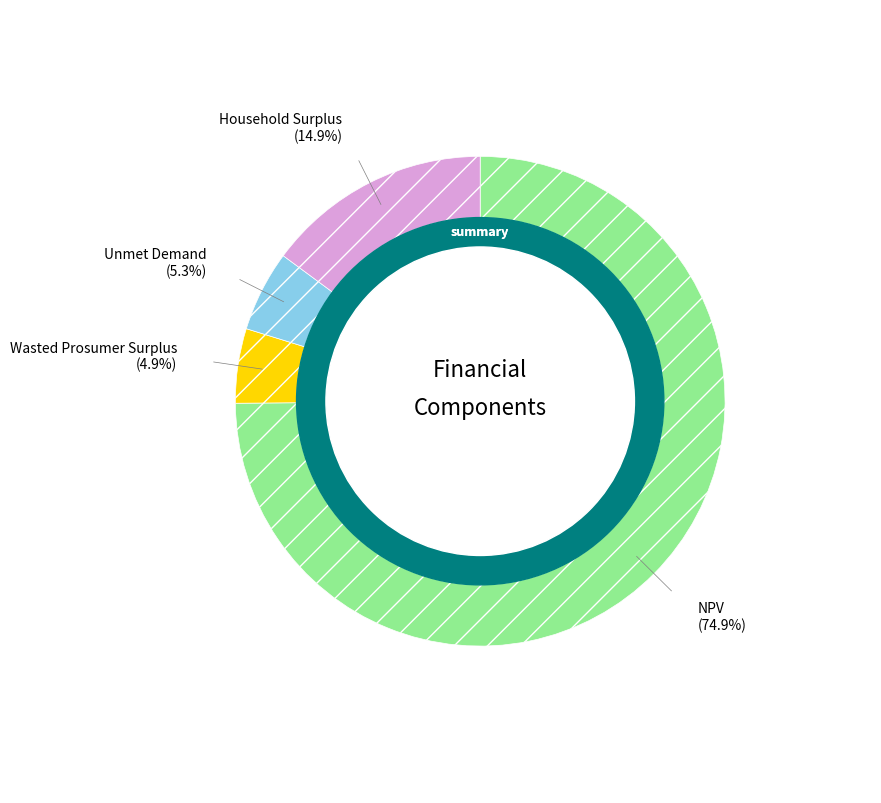

Is there any slice that represents more than half of the pie?

Yes